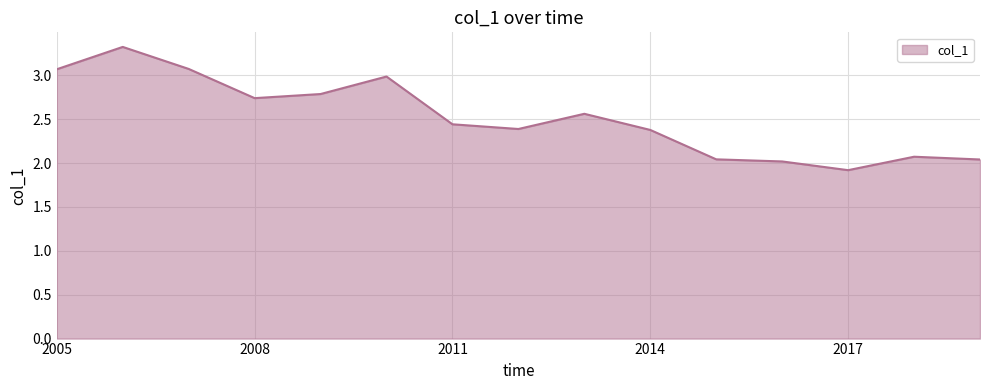

What is the minimum value shown in the chart?

1.9